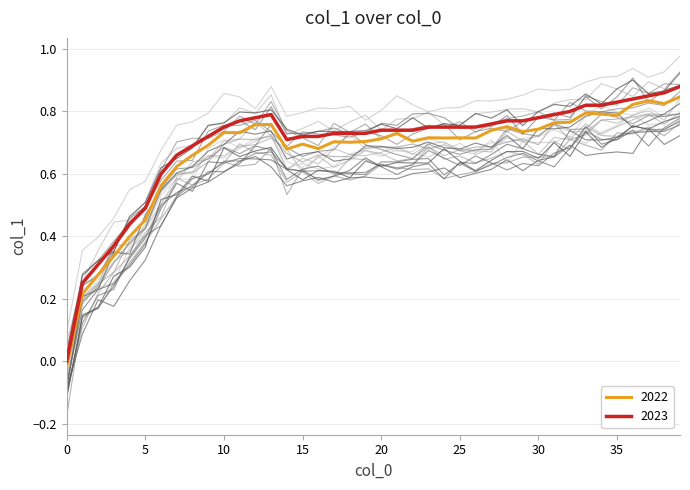

Reading right to left, transcribe all the data shown in this chart.

0.9	0.9	0.8	0.8	0.8	0.8	0.8	0.8	0.8	0.8	0.8	0.8	0.8	0.8	0.8	0.8	0.8	0.7	0.7	0.7	0.7	0.7	0.7	0.7	0.7	0.7	0.8	0.8	0.8	0.8	0.7	0.7	0.7	0.6	0.5	0.4	0.4	0.3	0.2	0.0